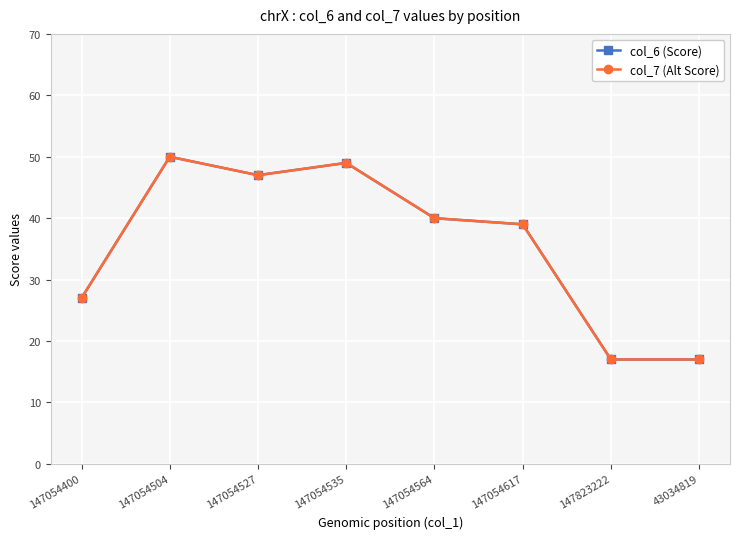

Is this an area chart (filled region under the line)?

No